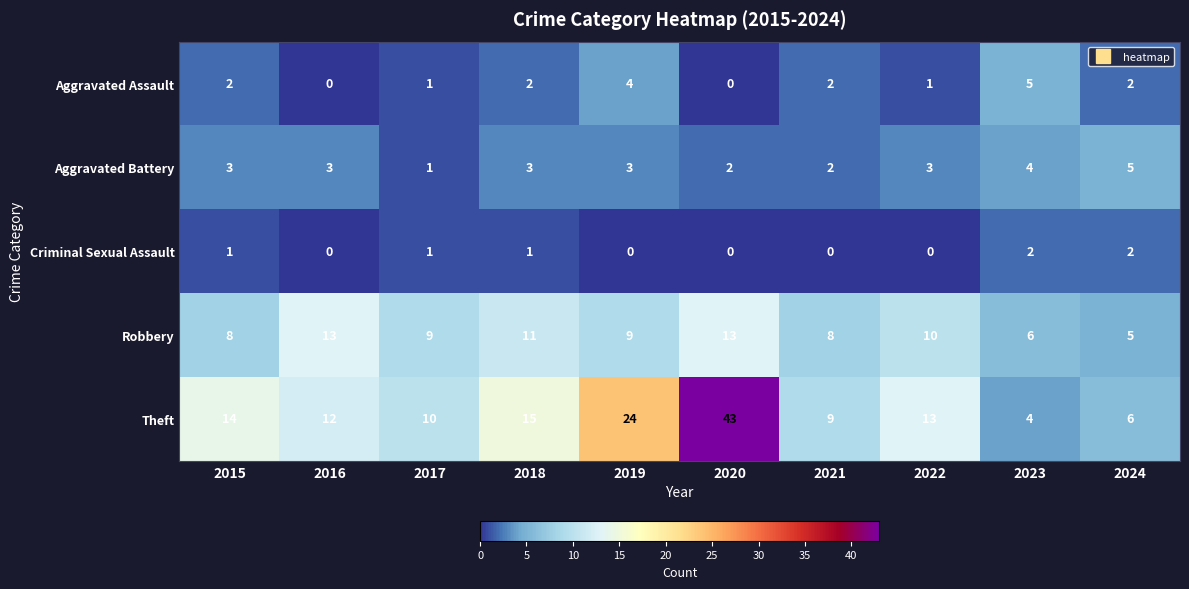

At 2019, list the series in order from largest to smallest.

Theft, Robbery, Aggravated Assault, Aggravated Battery, Criminal Sexual Assault